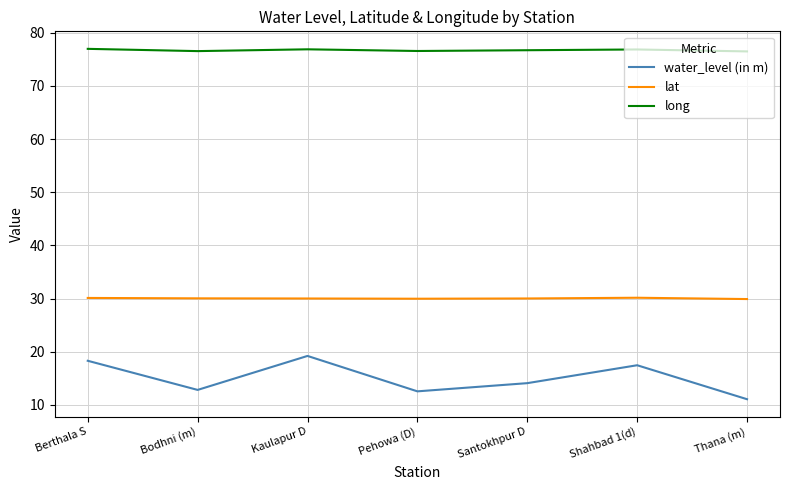

Rank the series by their maximum value, from highest to lowest.

long, lat, water_level (in m)